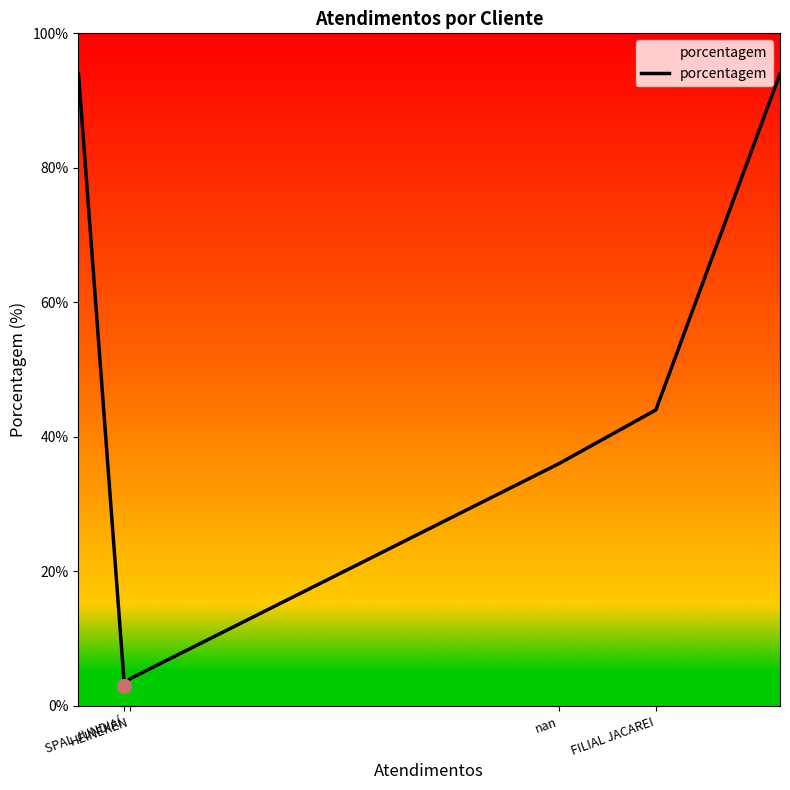

True or false: there are more than 2 points higher than both neighbors.

False